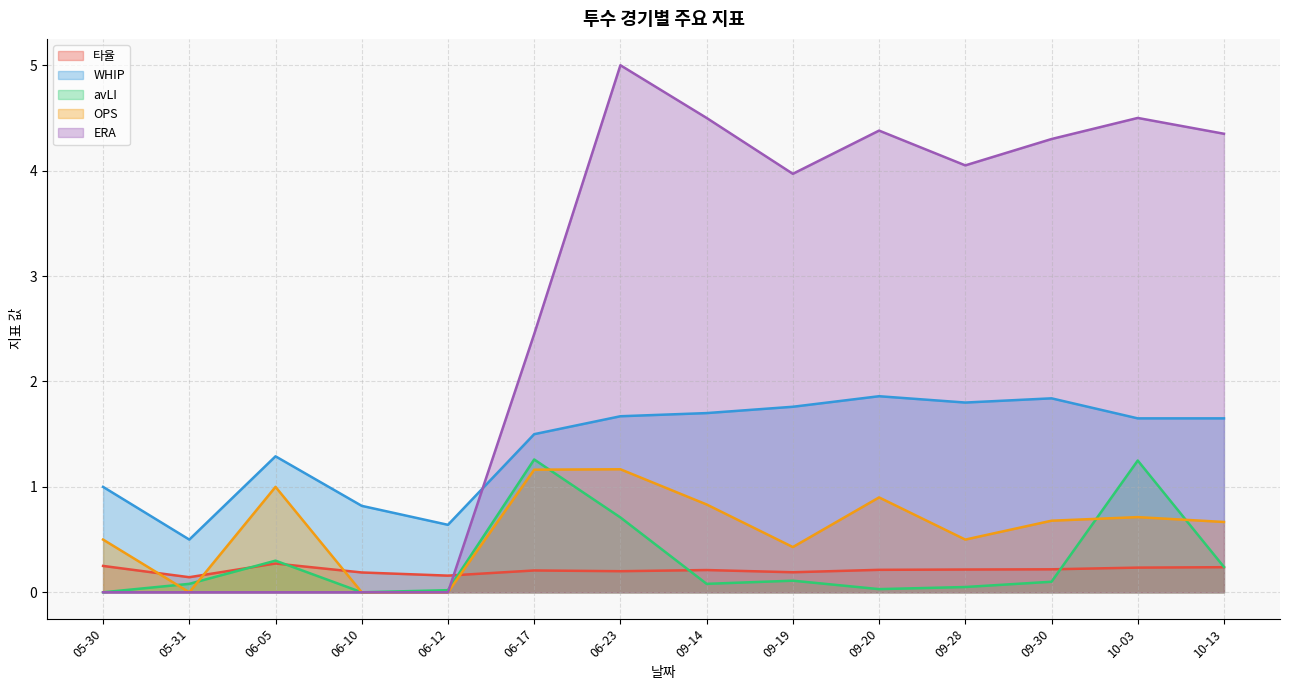

The avLI series shows 0.7 at 06-23. True or false?

True